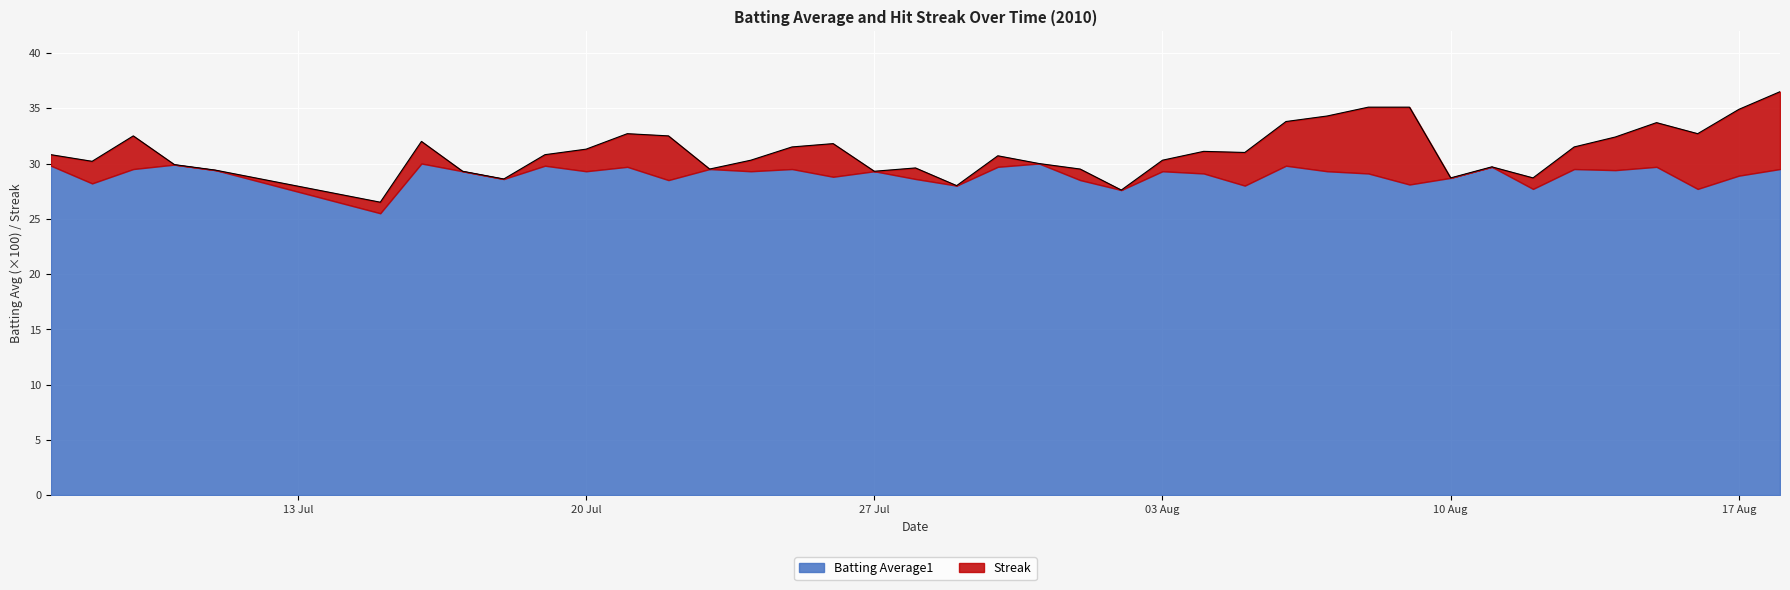

List the labels in order of Streak value, largest first.

2010-08-09, 2010-08-18, 2010-08-08, 2010-08-17, 2010-08-07, 2010-08-16, 2010-07-22, 2010-08-06, 2010-08-15, 2010-07-09, 2010-07-21, 2010-07-26, 2010-08-05, 2010-08-14, 2010-07-08, 2010-07-16, 2010-07-20, 2010-07-25, 2010-08-04, 2010-08-13, 2010-07-07, 2010-07-15, 2010-07-19, 2010-07-24, 2010-07-28, 2010-07-30, 2010-08-01, 2010-08-03, 2010-08-12, 2010-07-10, 2010-07-11, 2010-07-17, 2010-07-18, 2010-07-23, 2010-07-27, 2010-07-29, 2010-07-31, 2010-08-02, 2010-08-10, 2010-08-11